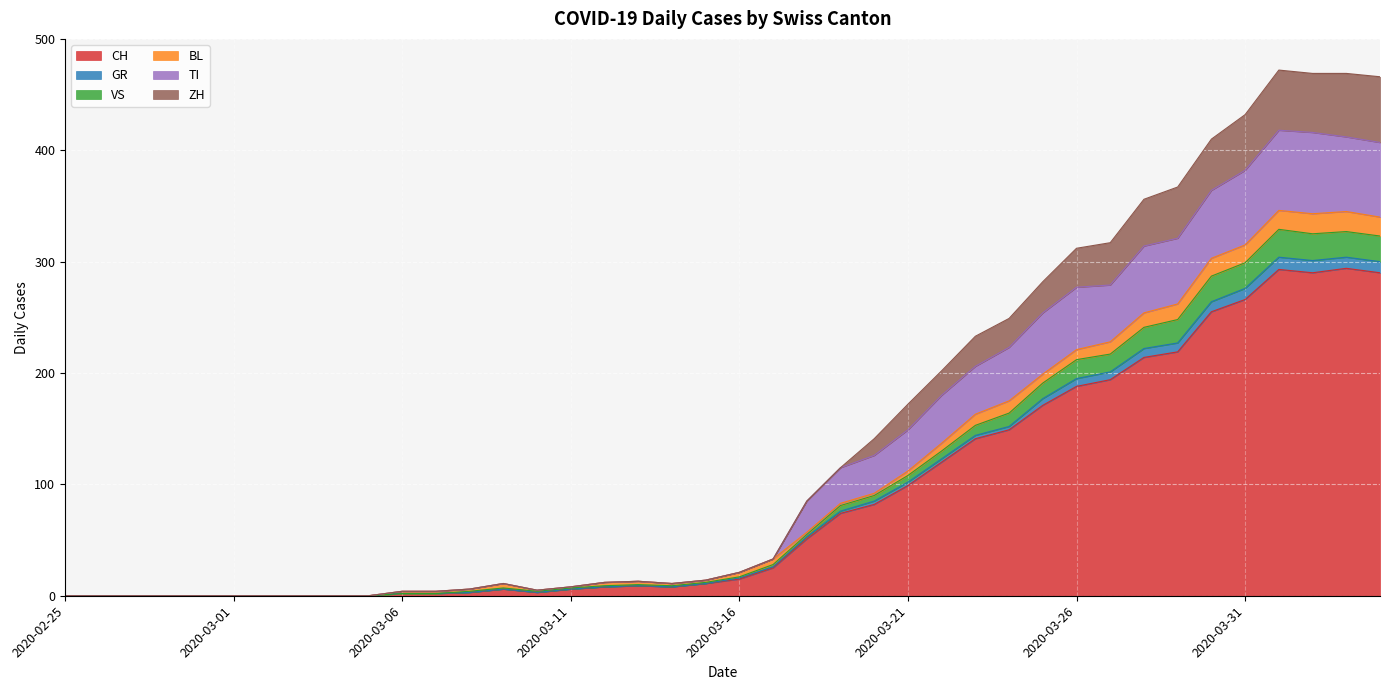

Does the chart display data point markers on the line(s)?

No